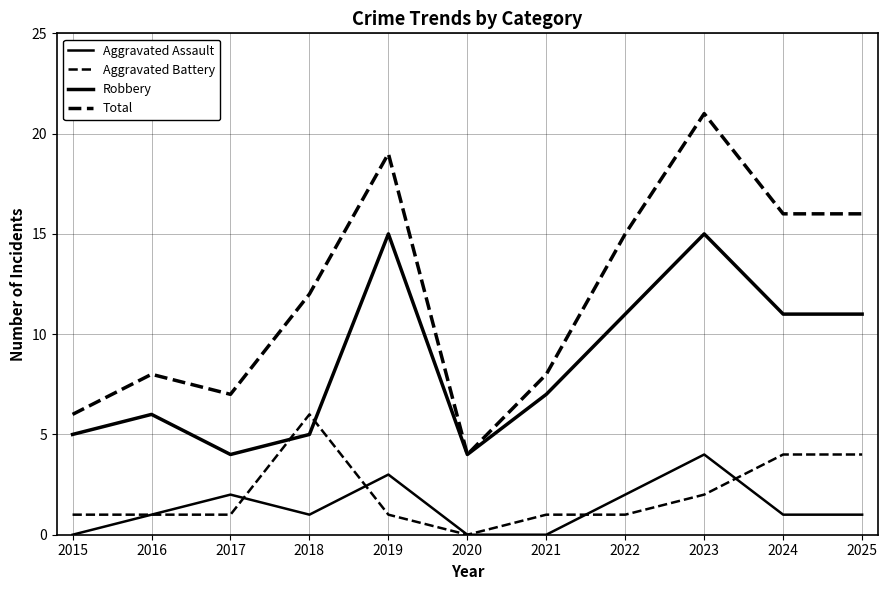

In Total, how many points are lower than both neighbors (excluding endpoints)?

2